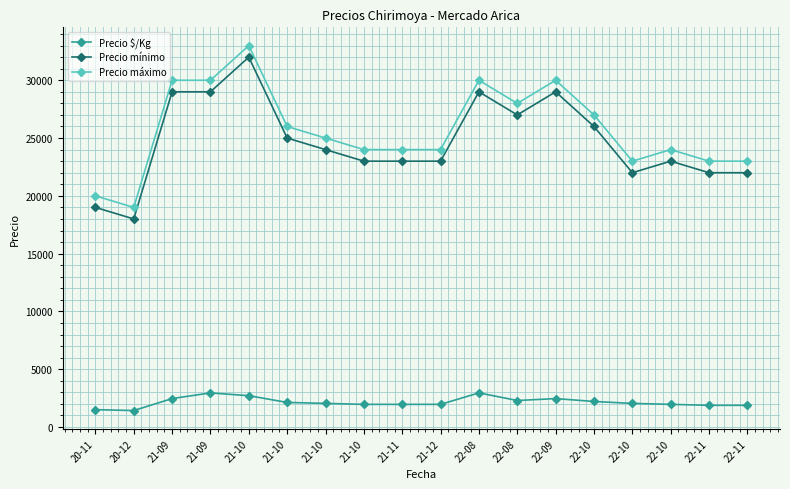

How many data points does each series have?

18